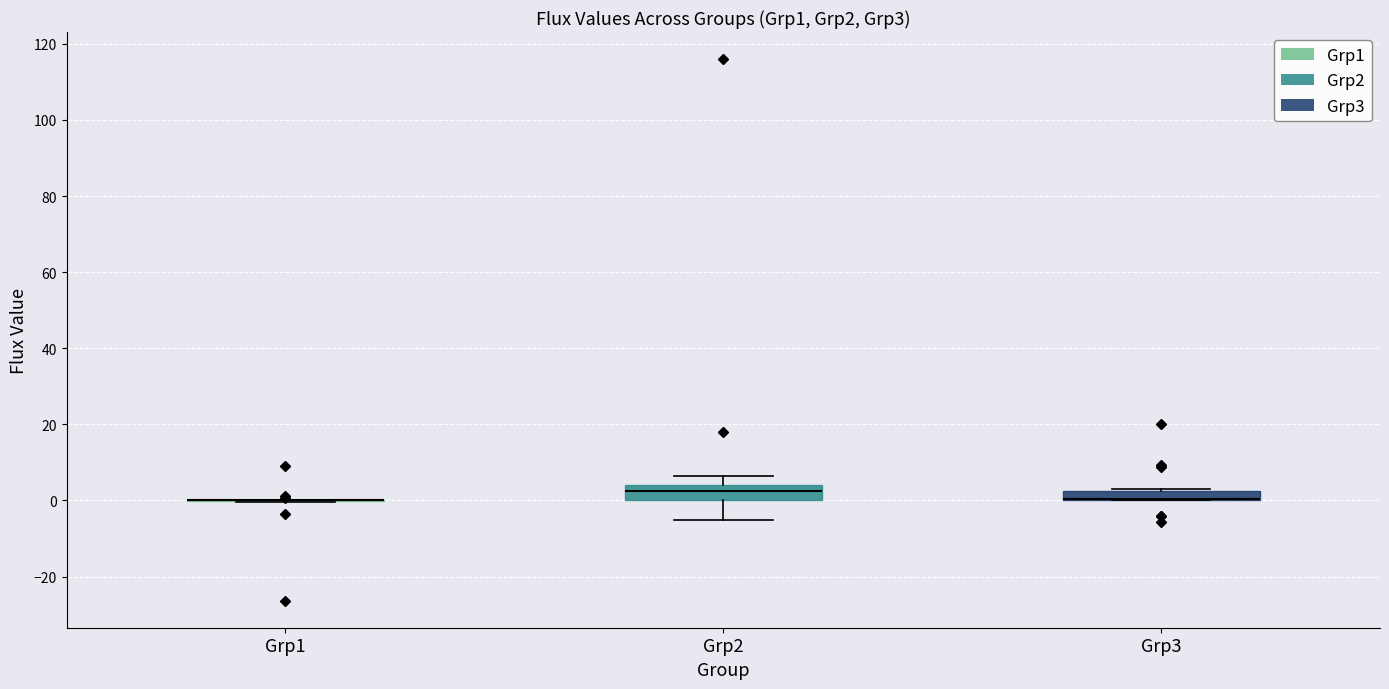

Where is the lower edge of the box for Grp3 on the y-axis? The values are not printed on the chart, so give them approximately, as read against the axis.

0